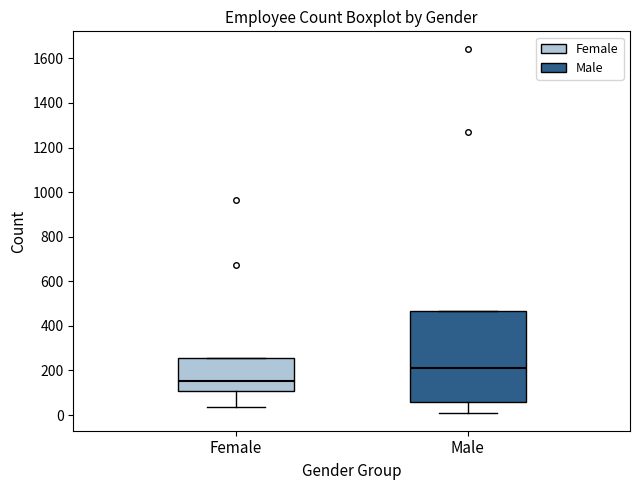

Comparing the boxes themselves (not the whiskers), which one is the tallest?

Male